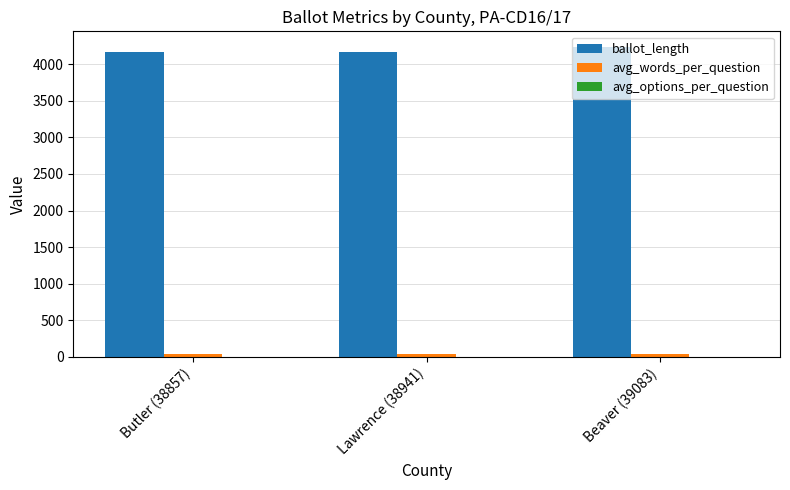

Which series has the largest total across all categories?

ballot_length